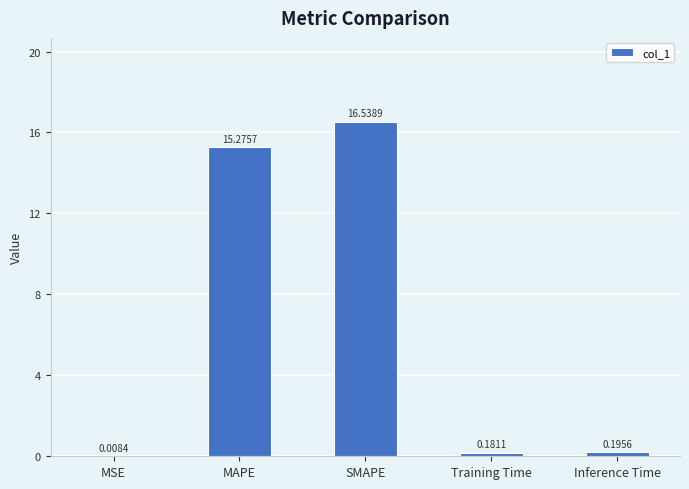

How many distinct data groups are displayed?

1